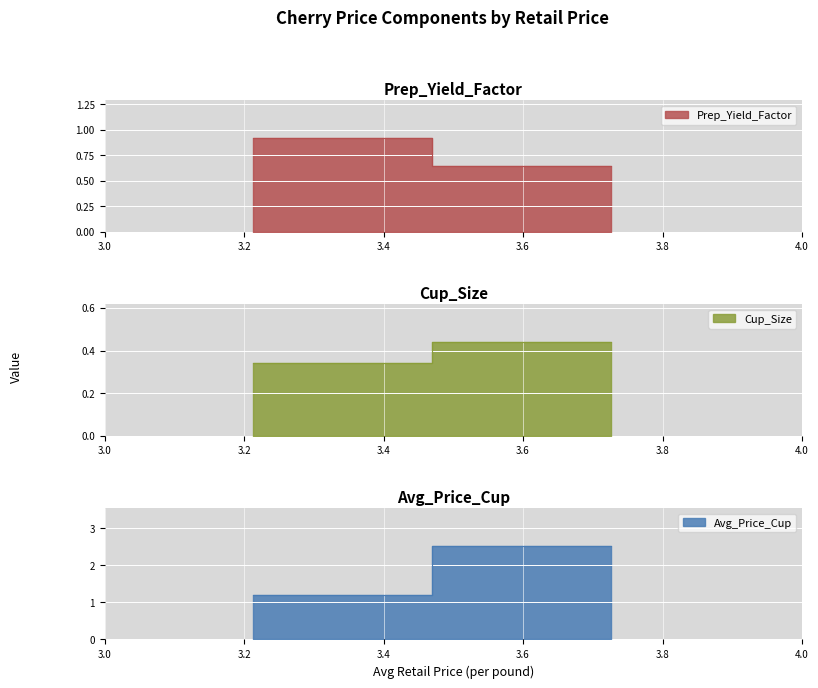

The Prep_Yield_Factor series shows 0.9 at 3.2130681107. True or false?

True